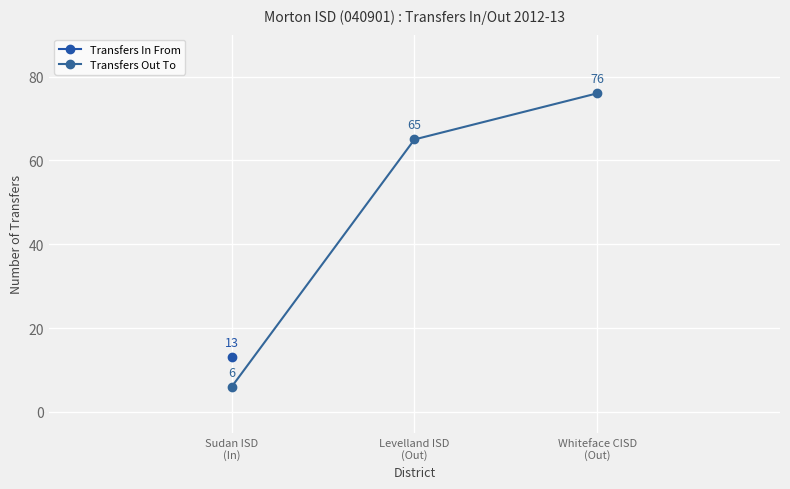

Does the chart display data point markers on the line(s)?

Yes